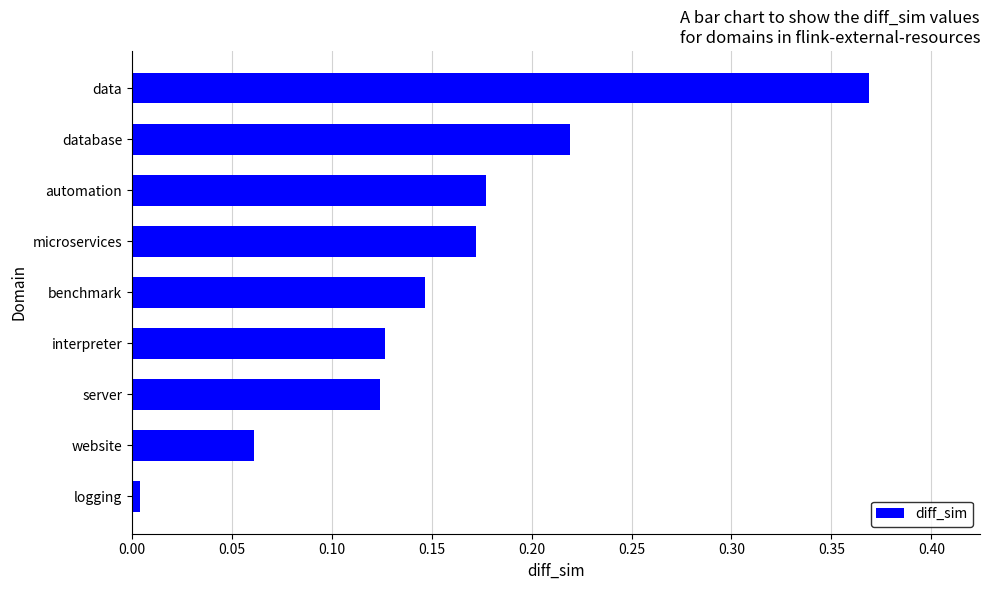

Are the bars grouped side by side (vs. stacked)?

No